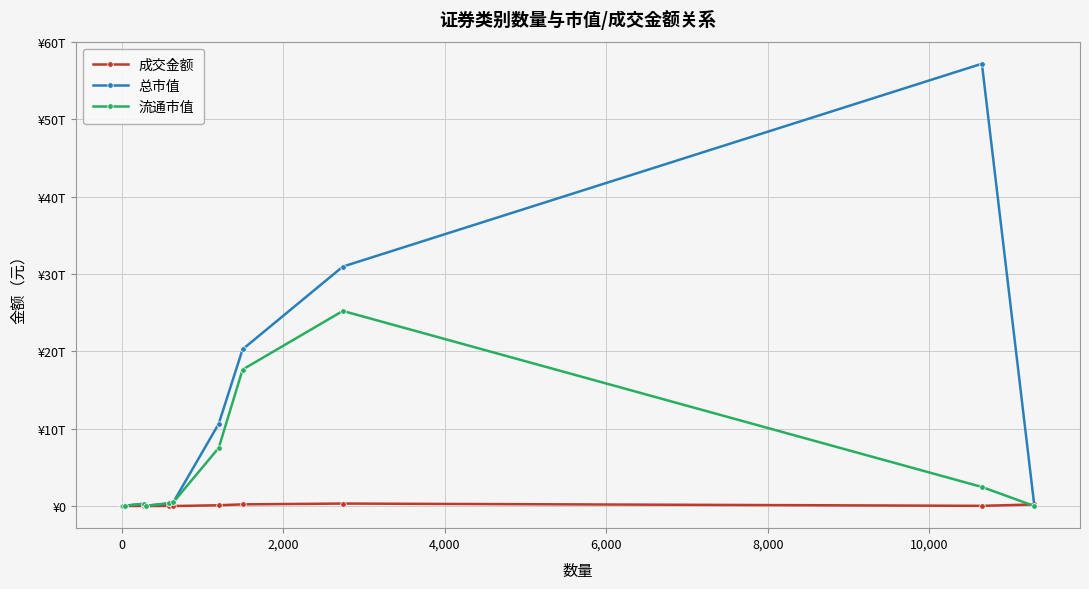

What is the difference between the maximum and minimum values in the 流通市值 series?

25230204125955.1